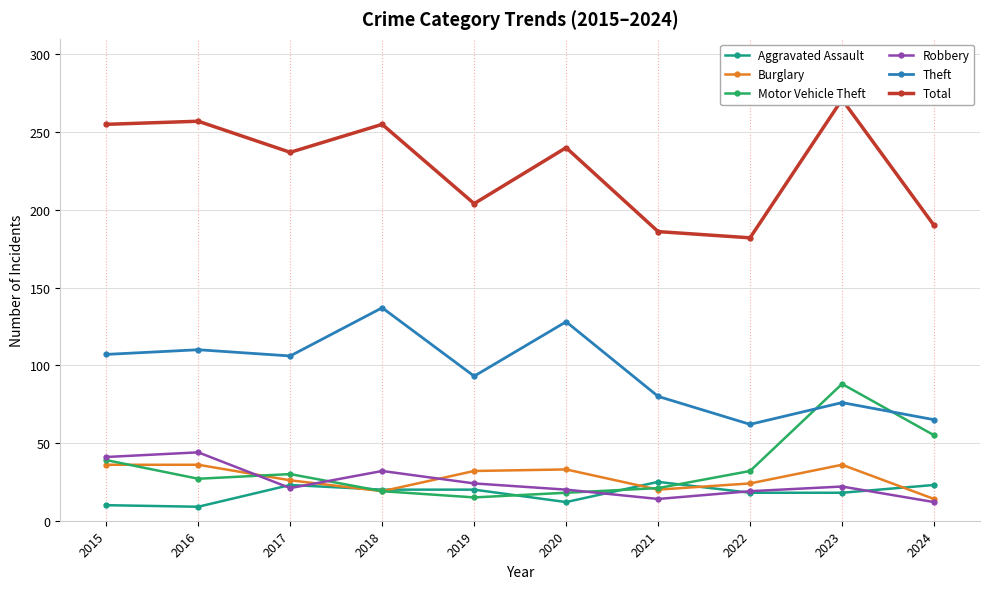

True or false: Burglary and Theft cross at least once.

False